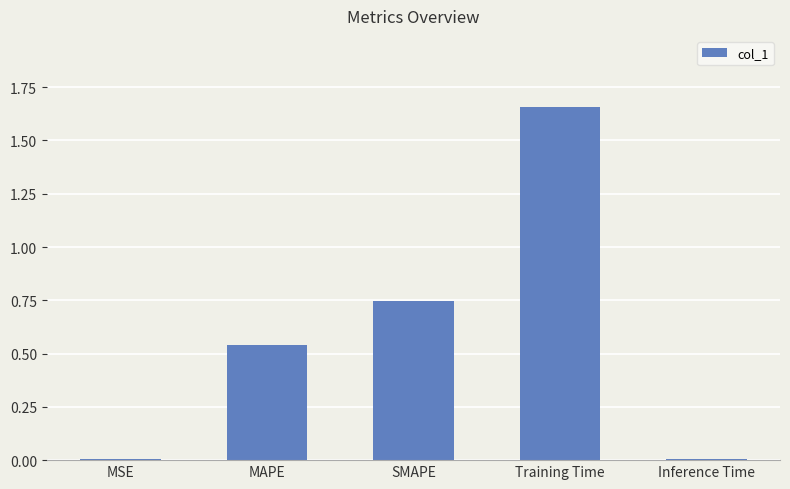

At which category does the chart reach its peak across all series?

Training Time